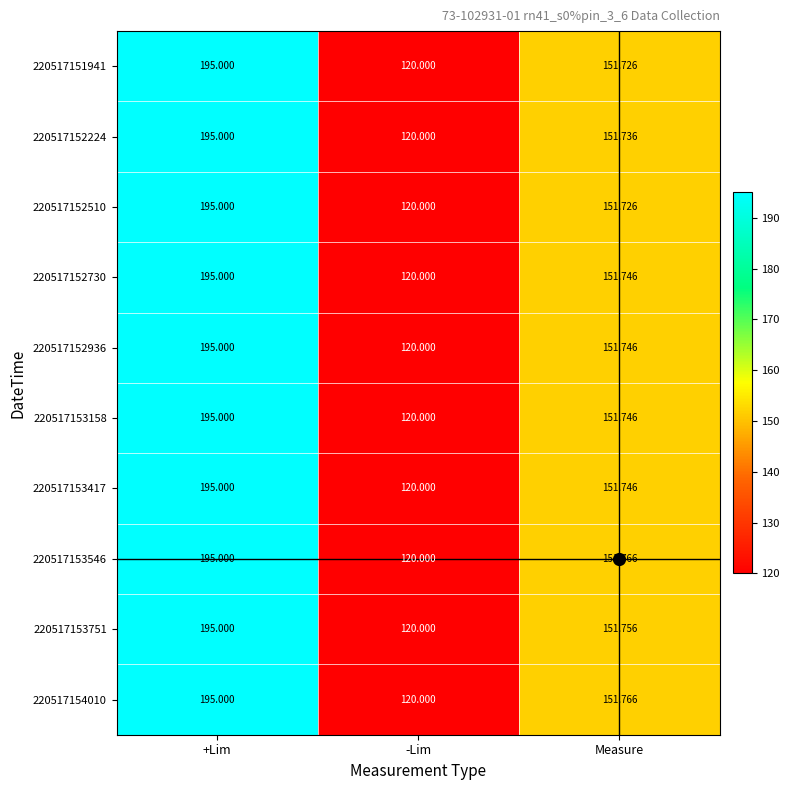

At which category is the sum across all series the highest?

+Lim